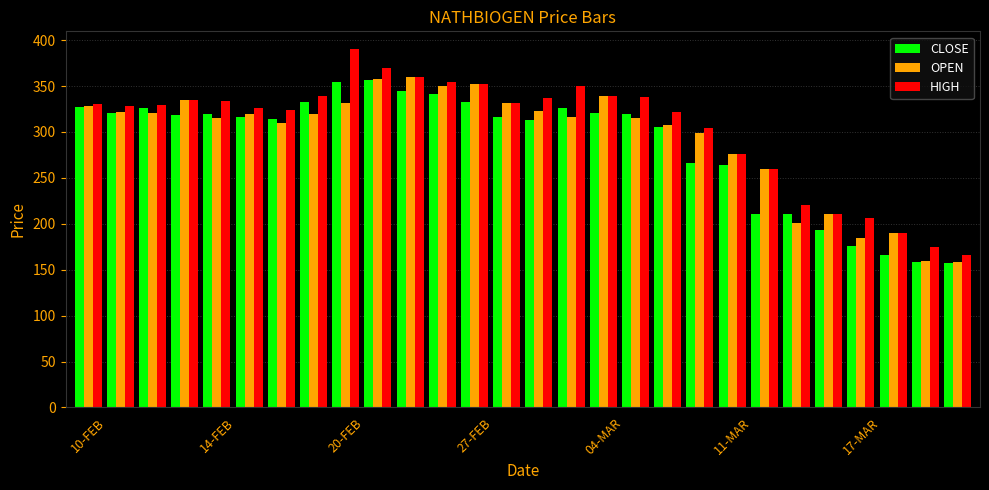

How many categories are shown in the chart?

28